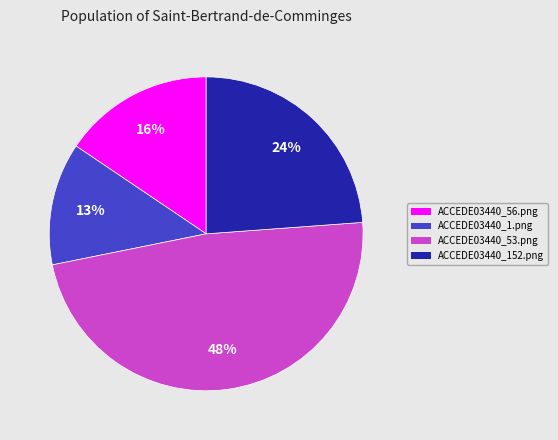

True or false: ACCEDE03440_56.png accounts for 28% of the total.

False